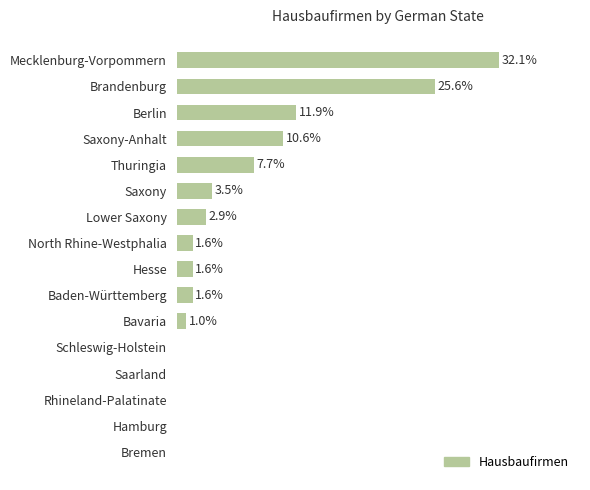

Are the bars horizontal?

Yes